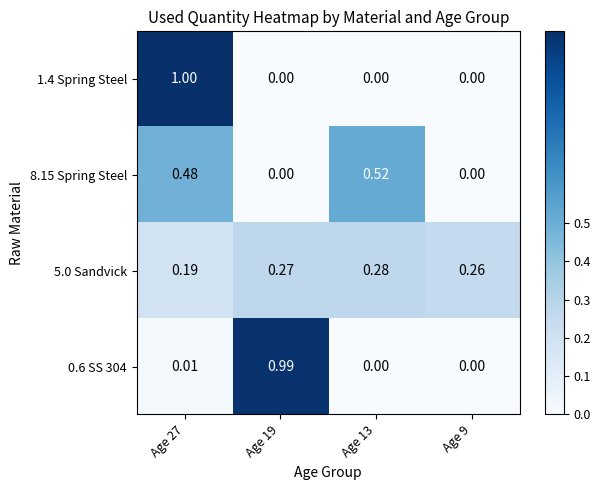

What is the spread (max minus min) of values at Age 9?

0.3